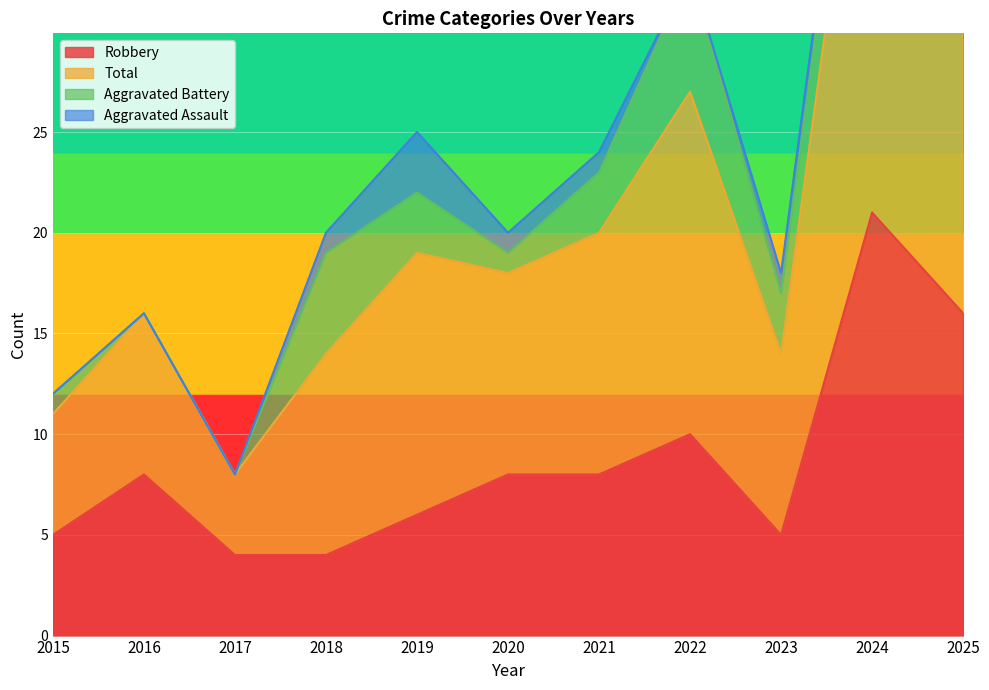

True or false: Robbery and Total intersect in this chart.

False